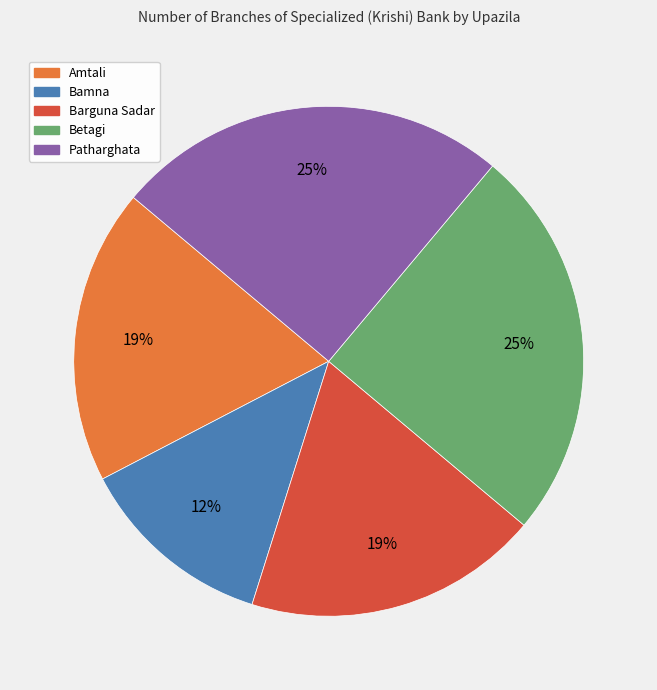

Combined, do Betagi and Bamna account for over 50%?

No